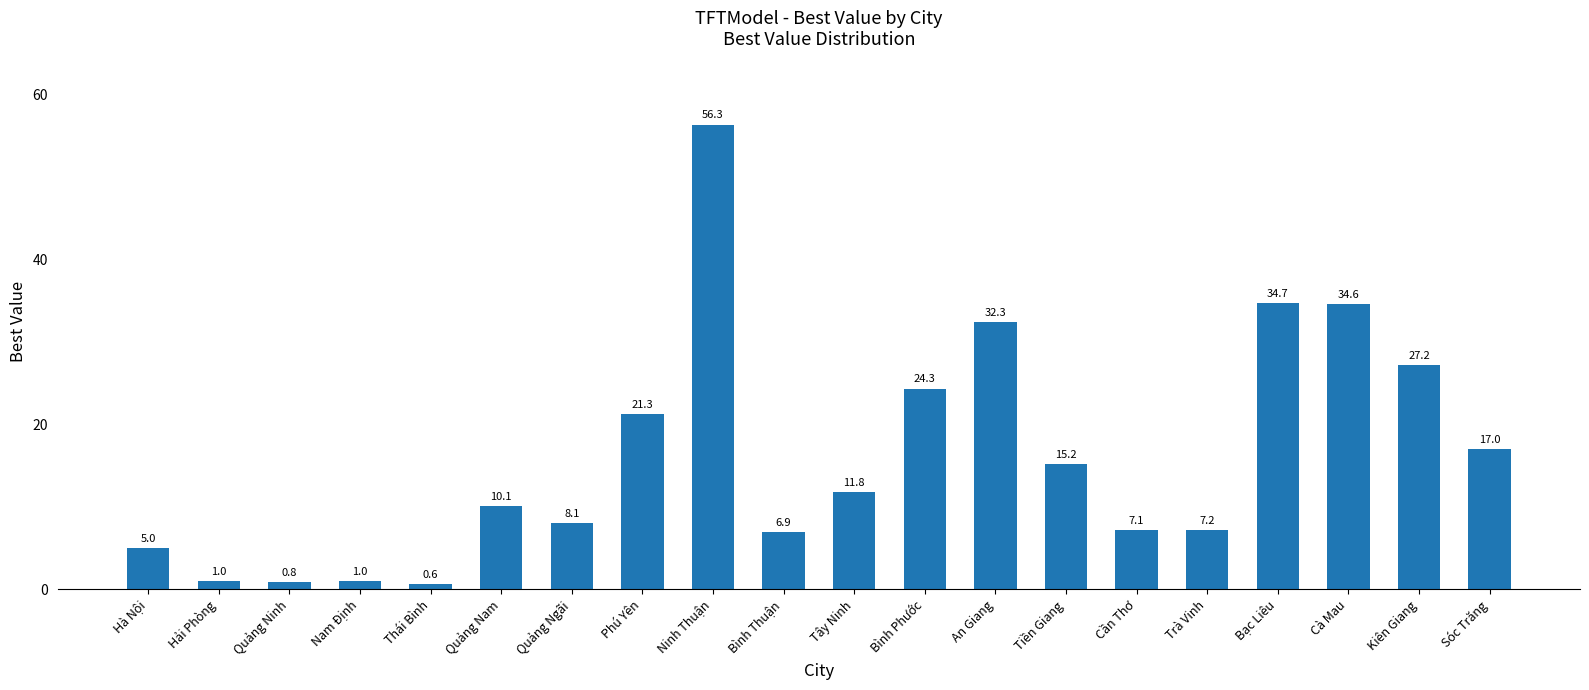

What is the value of the 1st bar from the left?

5.0